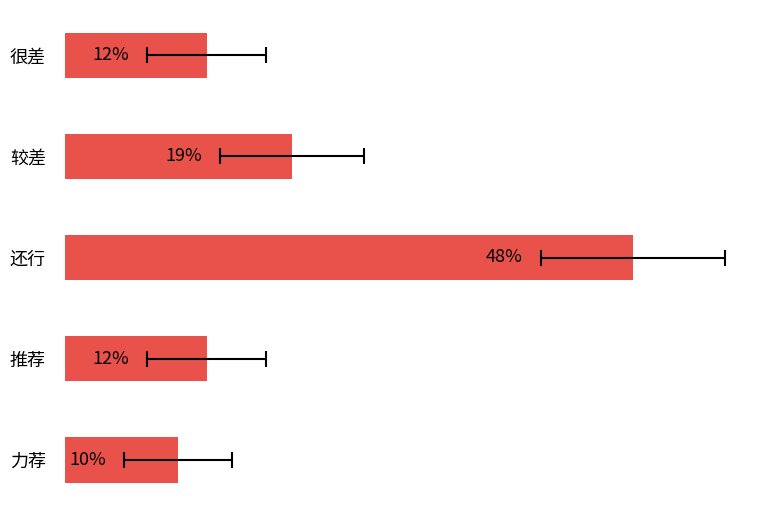

What is the difference between the second highest and minimum values?

9.5